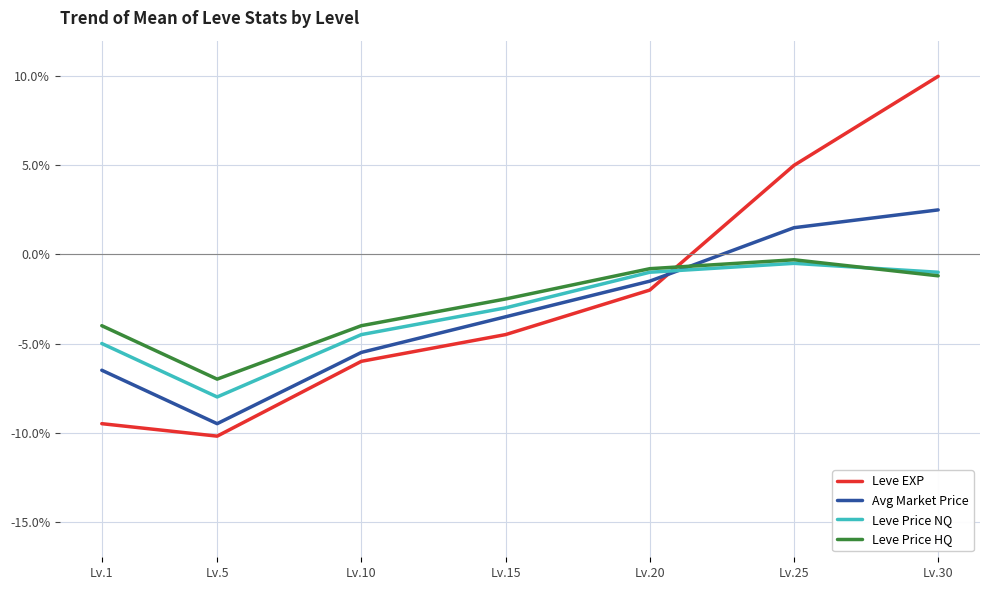

In Avg Market Price, how many points are lower than both neighbors (excluding endpoints)?

1